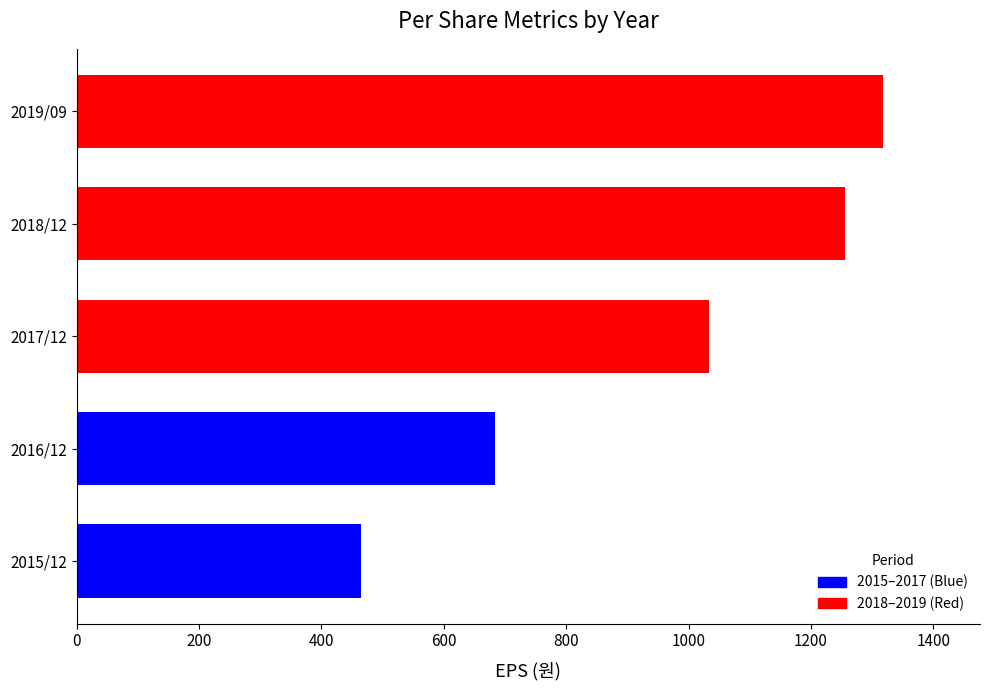

What is the smallest value displayed?

464